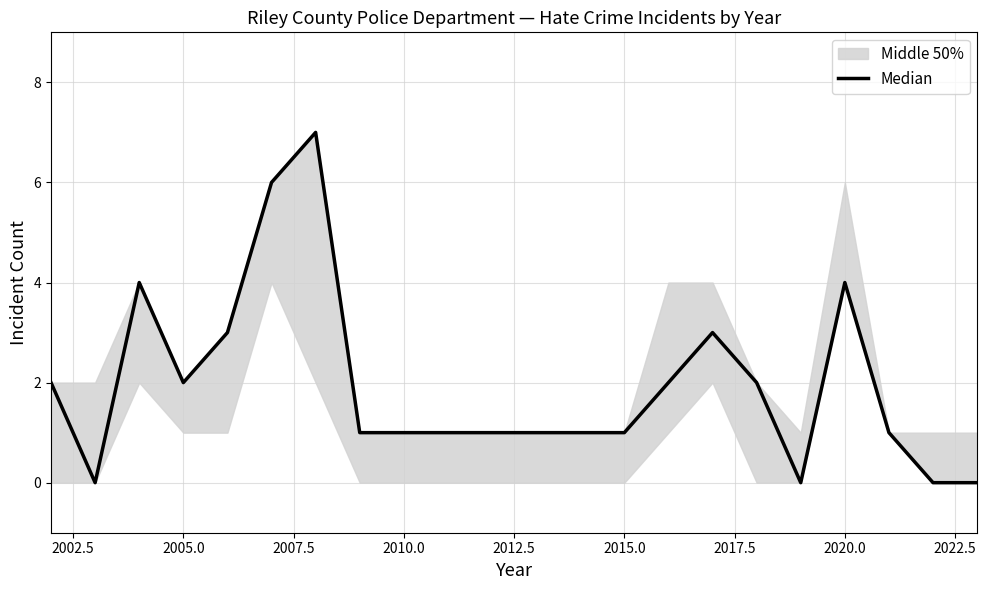

The value at 13 is 1. True or false?

False